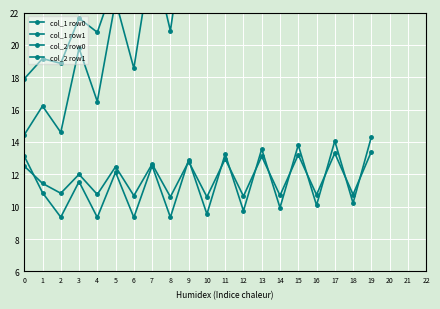

Which series has the largest range (max minus min)?

col_1 row0